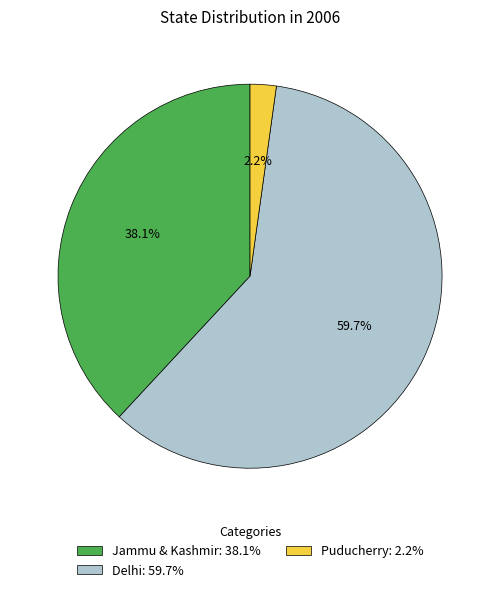

Is it true that Delhi is 60% of the pie?

True